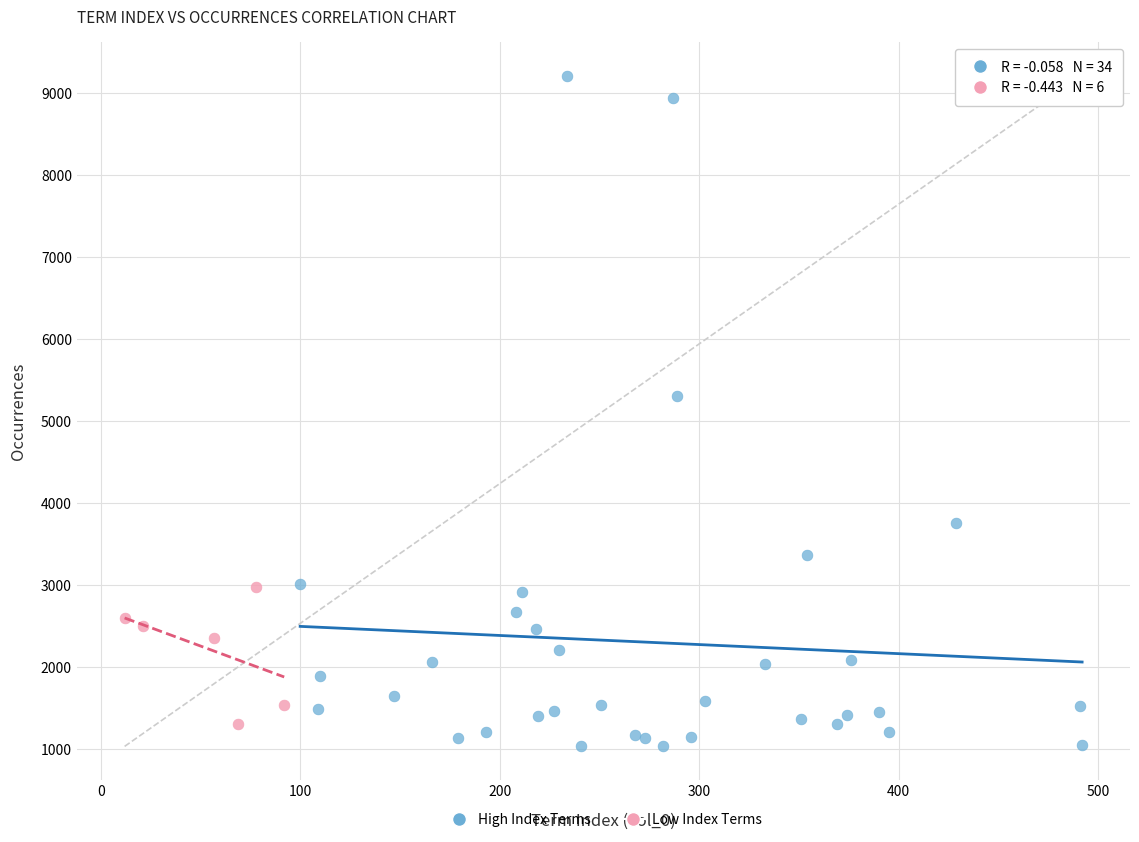

Which series contains the lowest Y value?

High Index Terms